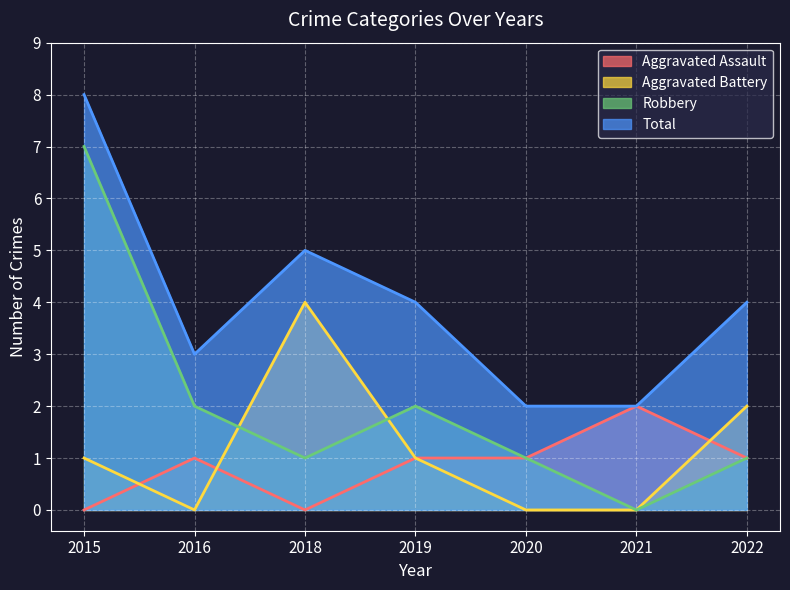

At which category does the chart reach its peak across all series?

2015